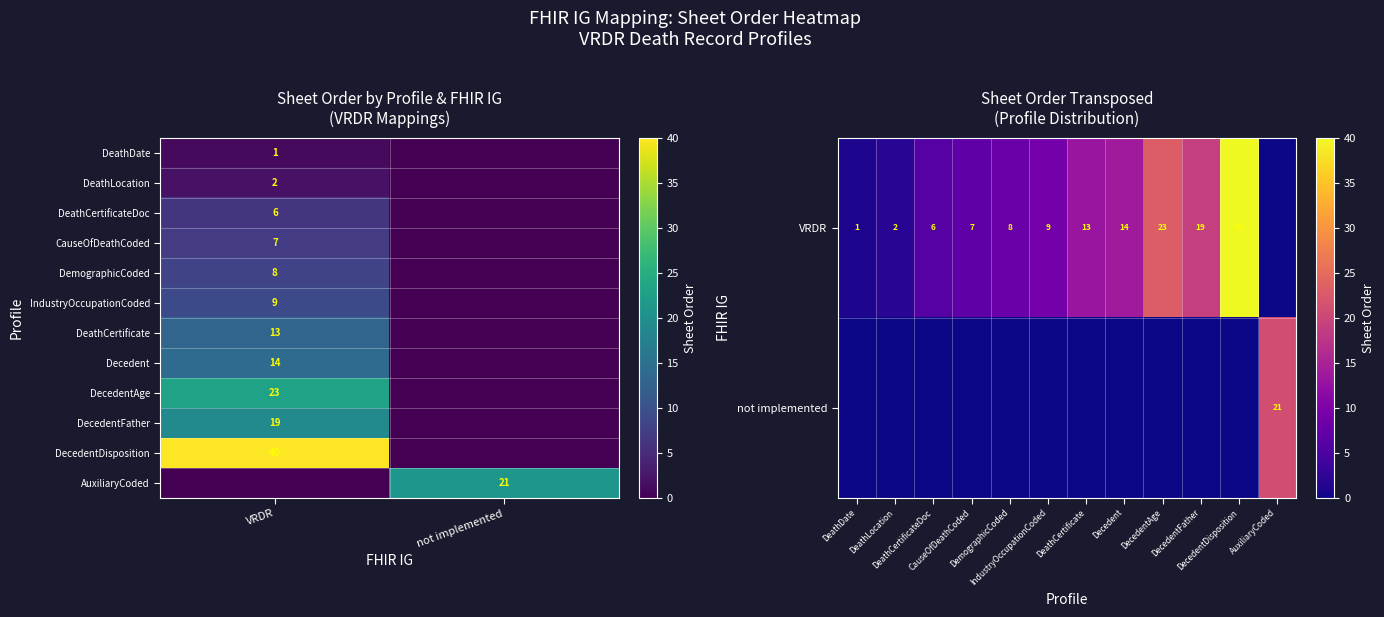

List the series in order of their overall mean, highest first.

VRDR, not implemented